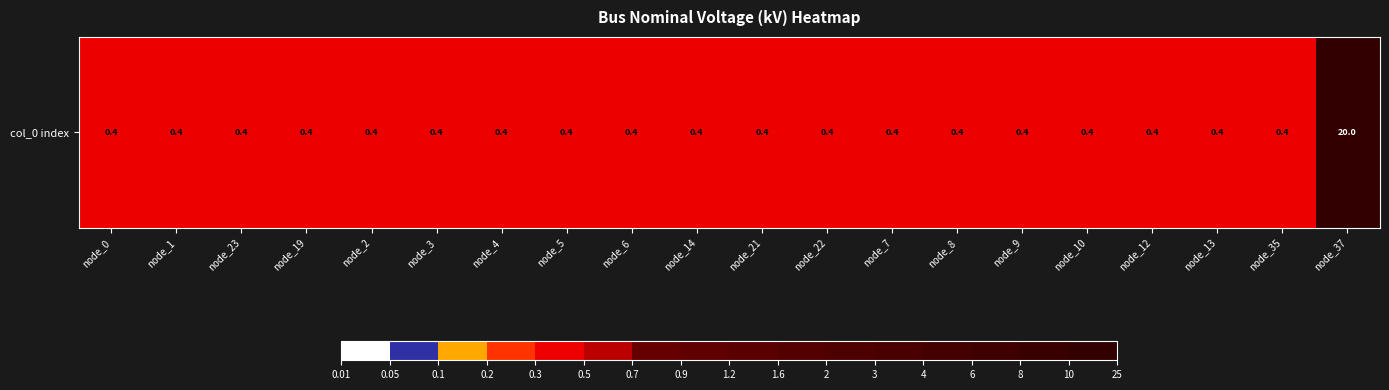

Count the number of data series in this chart.

1